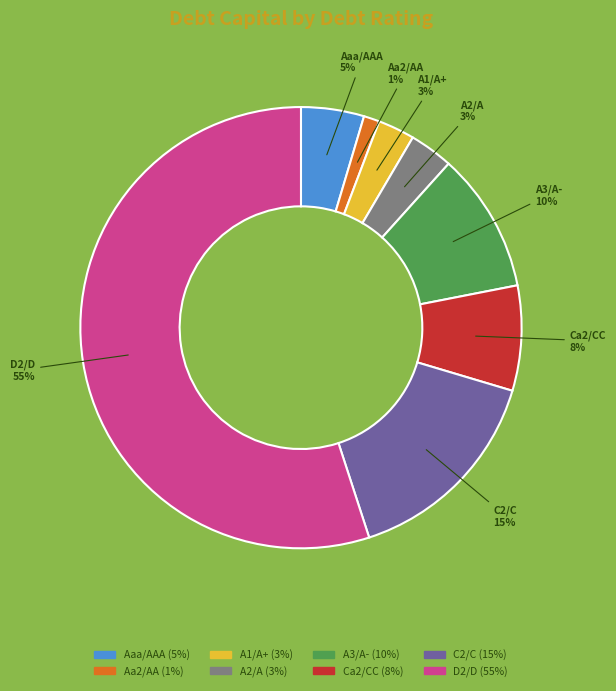

To the nearest percent, what portion does Ca2/CC represent?

8%